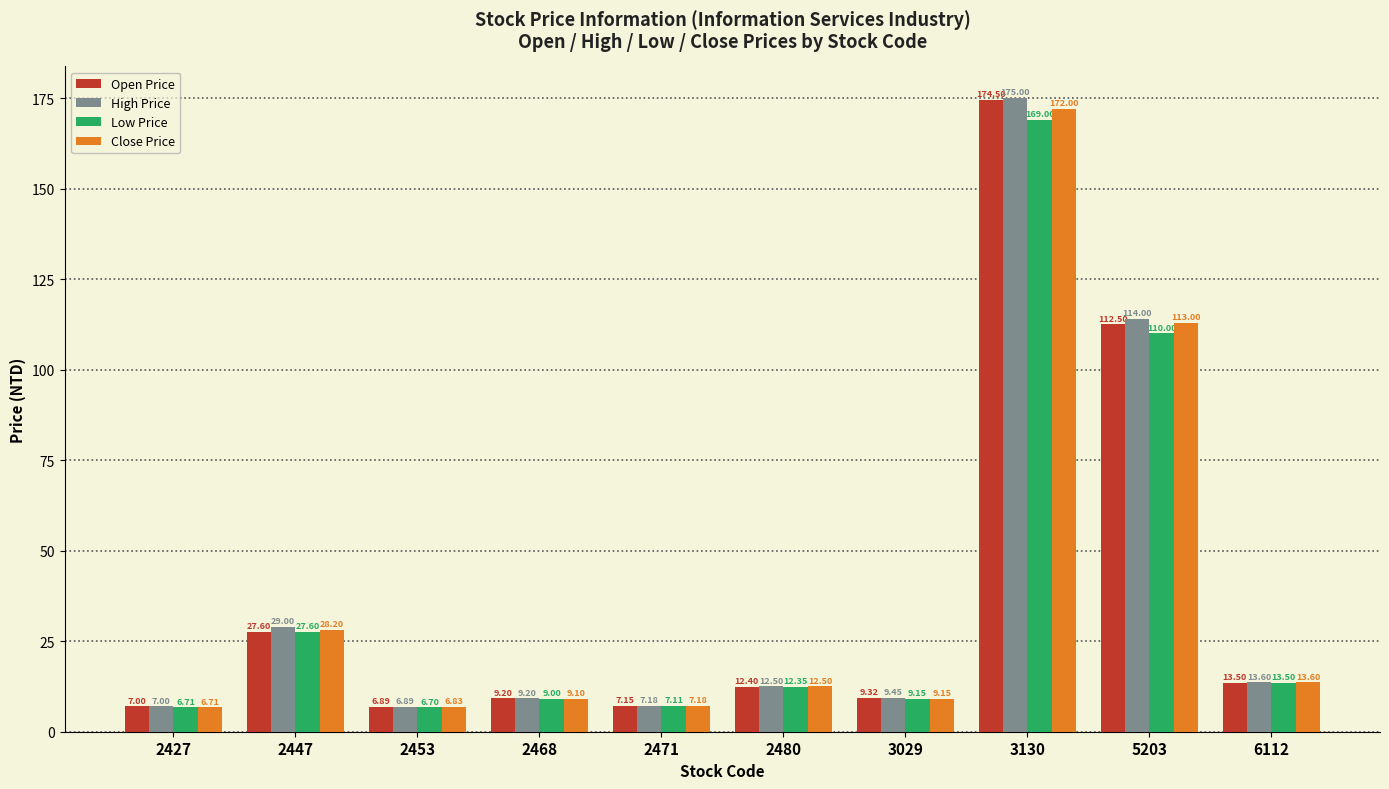

Is it true that Close Price equals 113.0 at 5203?

True